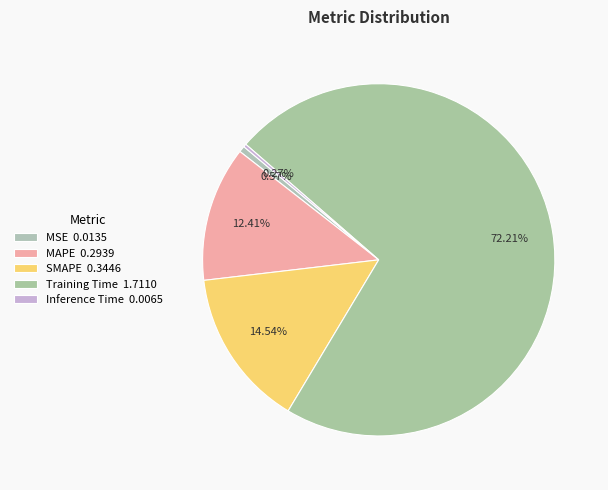

Is Training Time the majority of the pie?

Yes